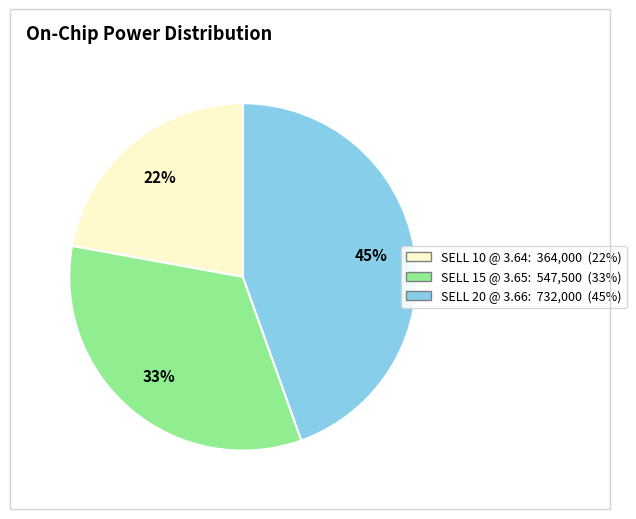

Is SELL 10 @ 3.64 the majority of the pie?

No